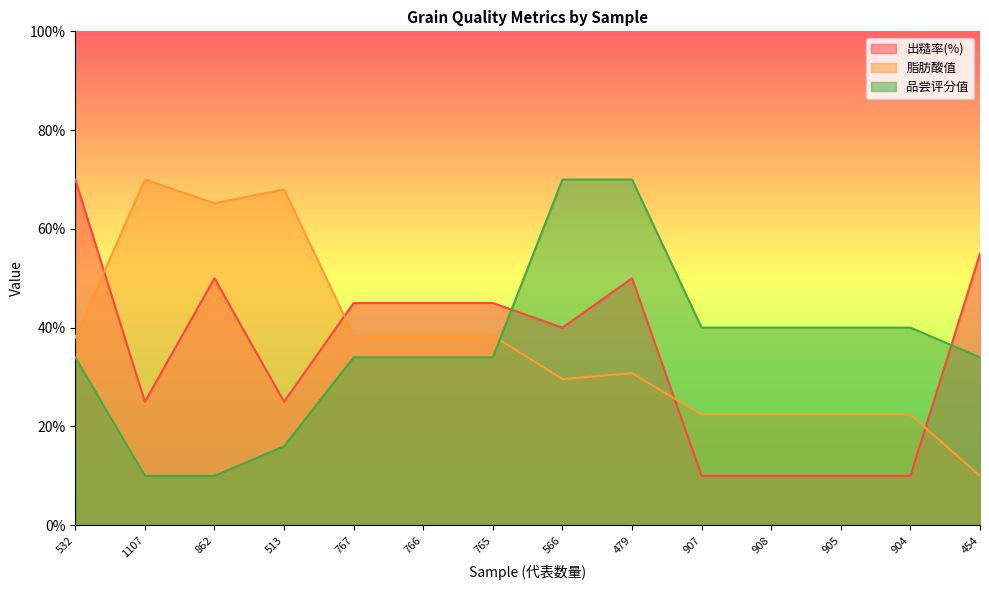

Rank the series at 908 from lowest to highest value.

出糙率(%), 脂肪酸值, 品尝评分值